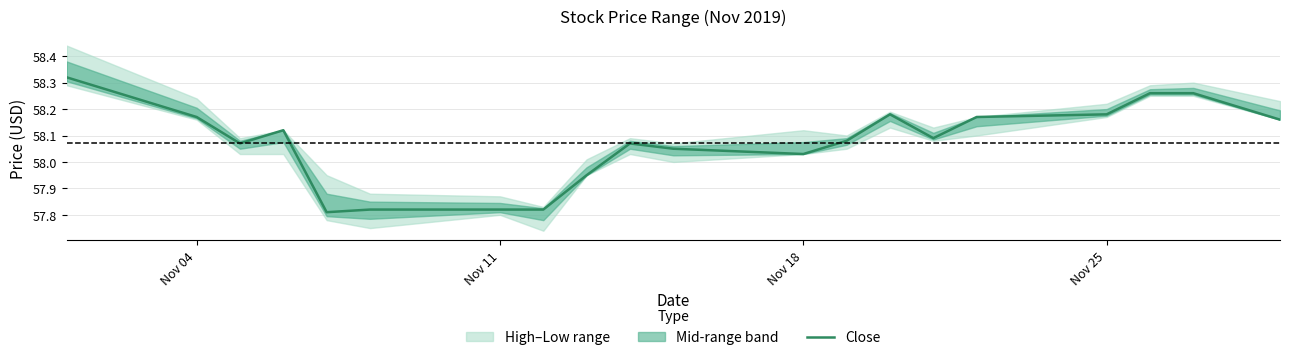

Where is Close nearest to the value 58?

Nov 18